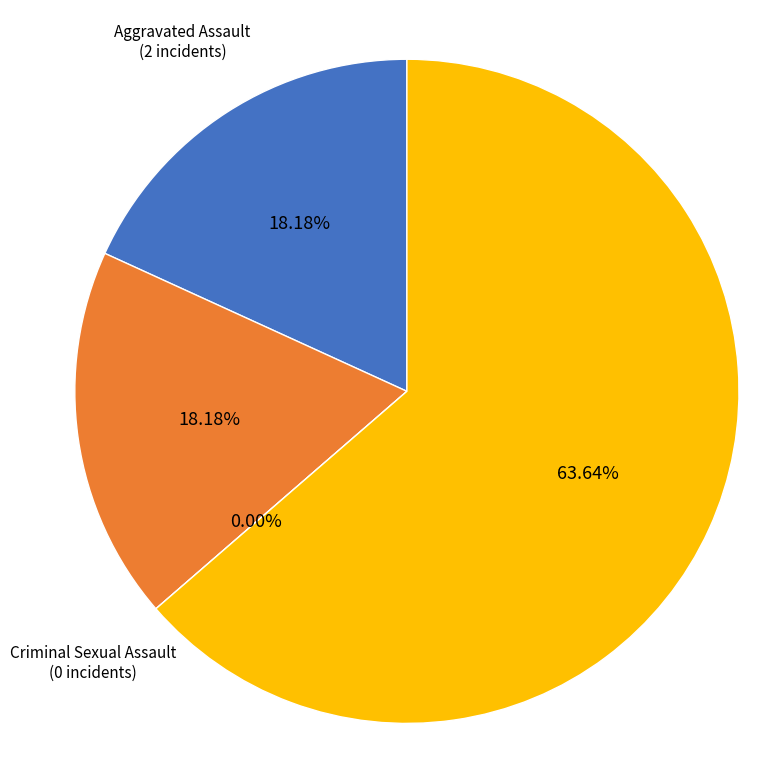

Which slice is the smallest?

Criminal Sexual Assault